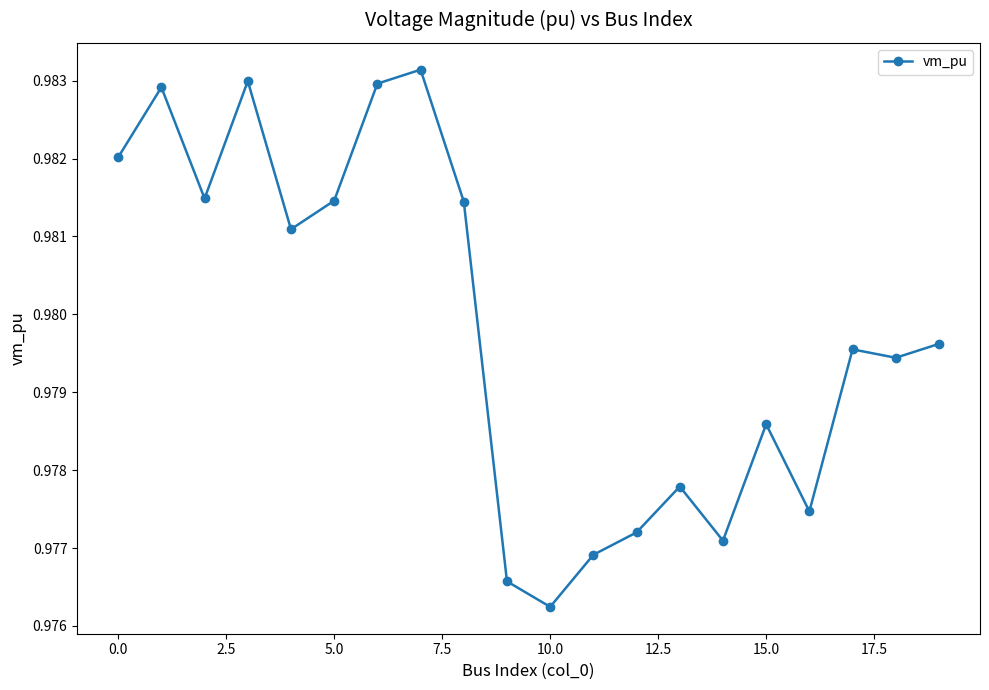

How many values are between 0 and 1?

20